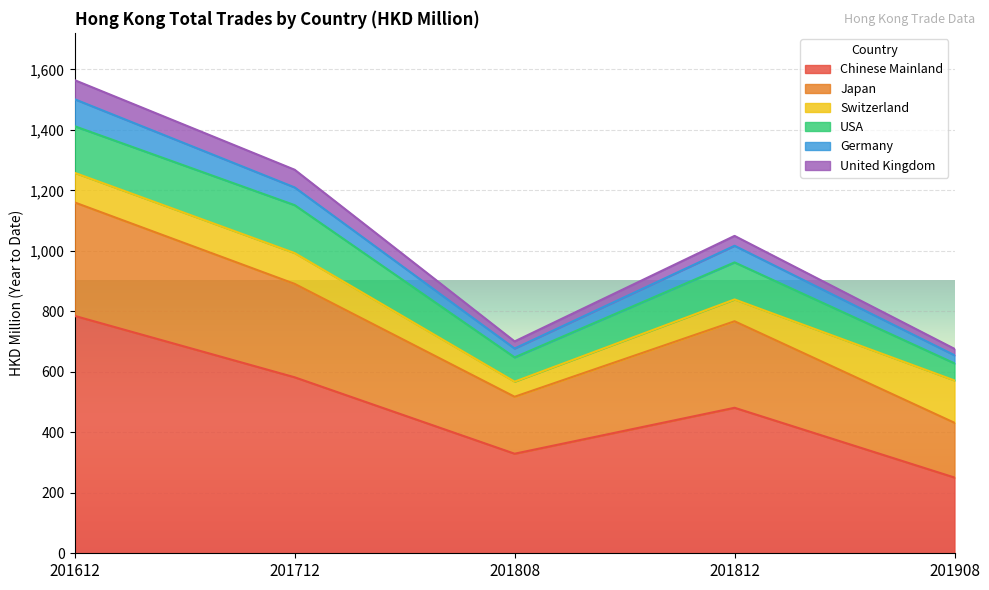

At which category is the sum across all series the highest?

201612